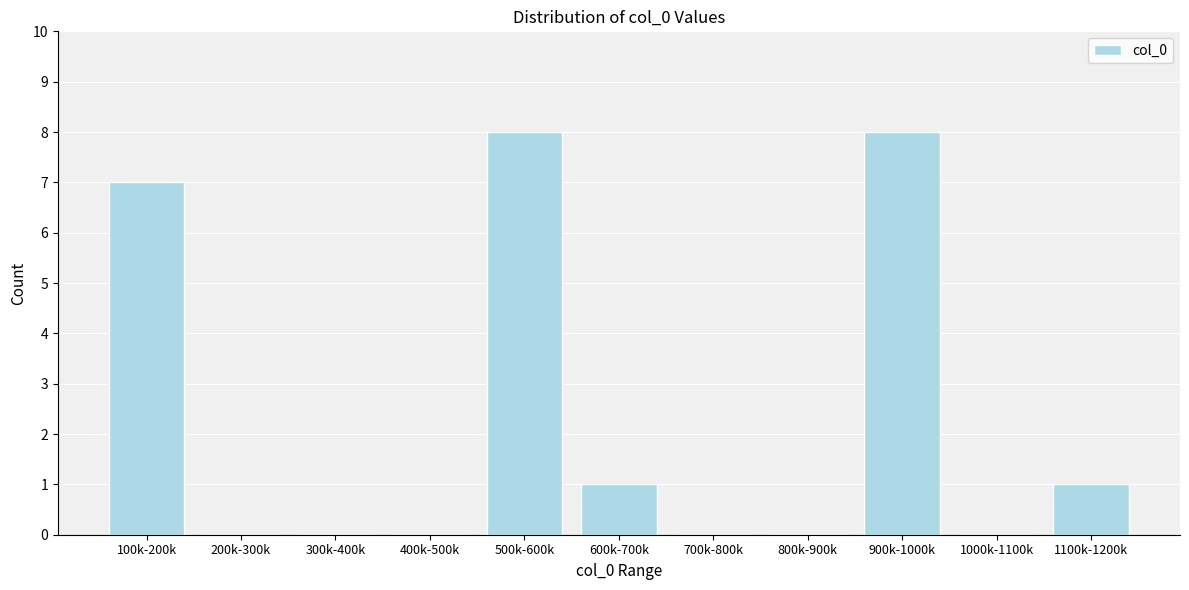

Reading left to right, transcribe all the data shown in this chart.

100k-200k=7	200k-300k=0	300k-400k=0	400k-500k=0	500k-600k=8	600k-700k=1	700k-800k=0	800k-900k=0	900k-1000k=8	1000k-1100k=0	1100k-1200k=1